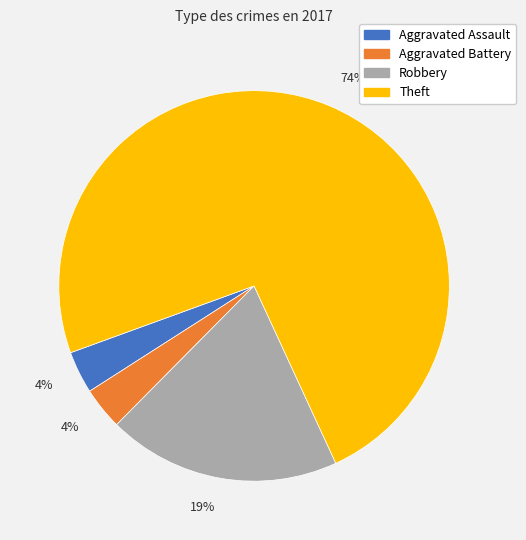

Is there any slice that represents more than half of the pie?

Yes